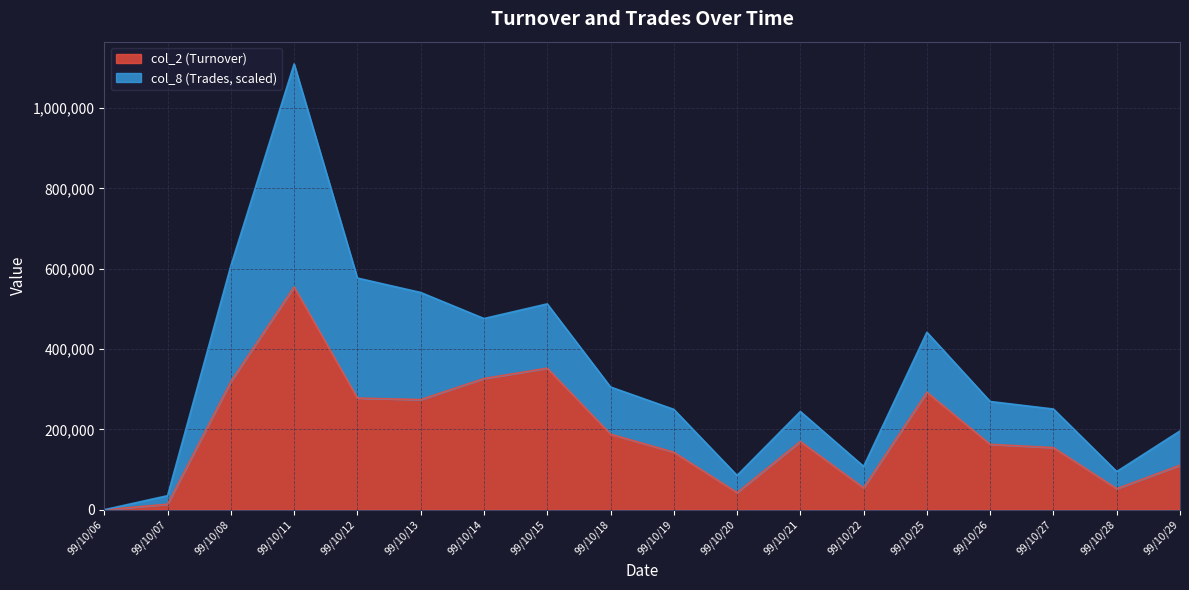

How many points are higher than both their immediate neighbors (excluding endpoints)?

4